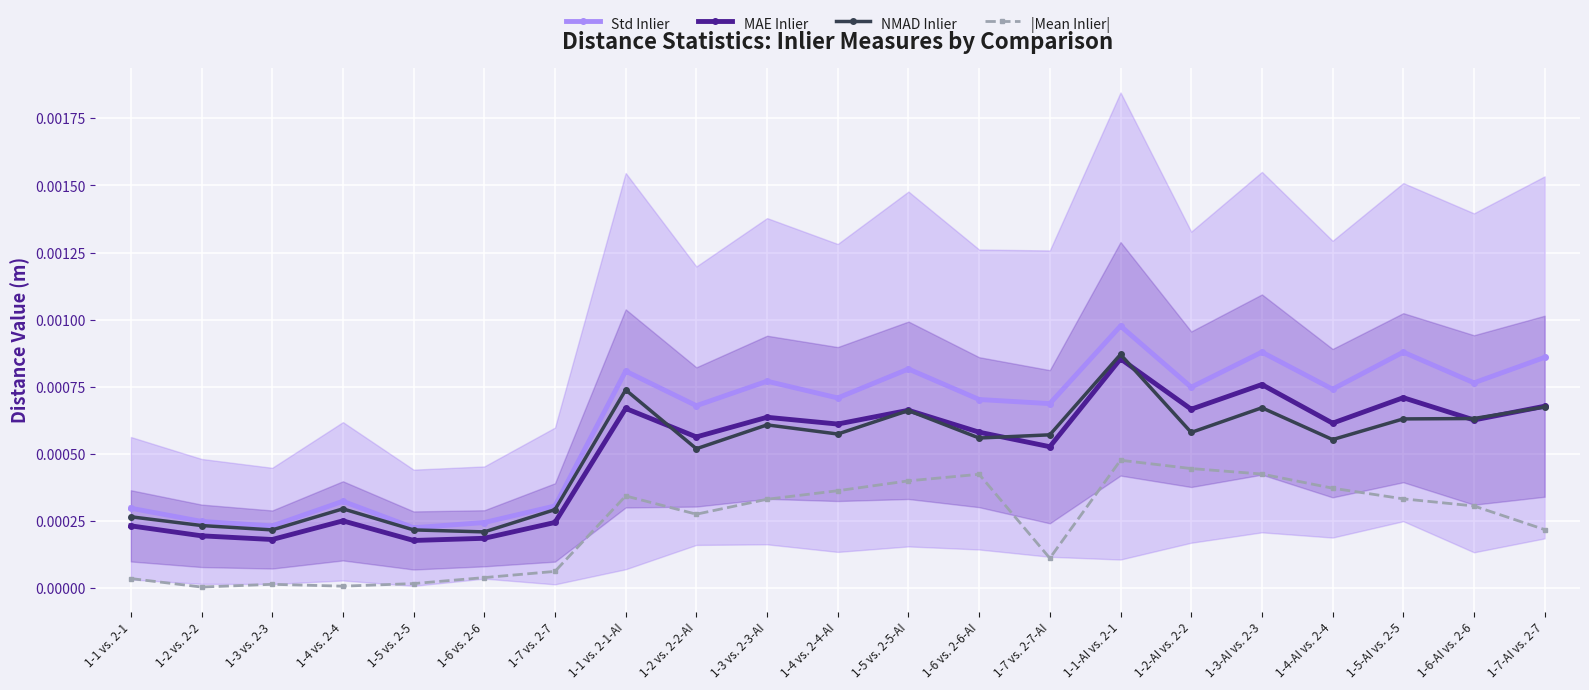

True or false: |Mean Inlier| and Std Inlier cross at least once.

False